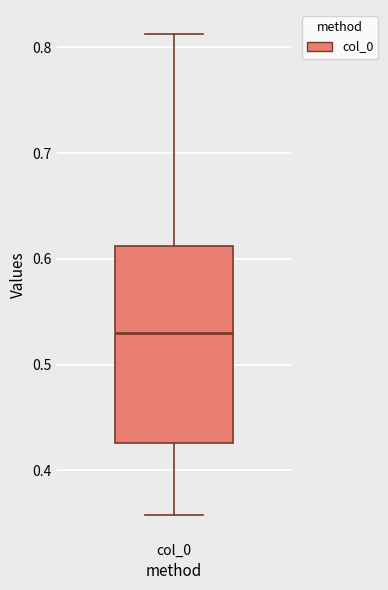

Where is the upper edge of the box for col_0 on the y-axis? The values are not printed on the chart, so give them approximately, as read against the axis.

0.61